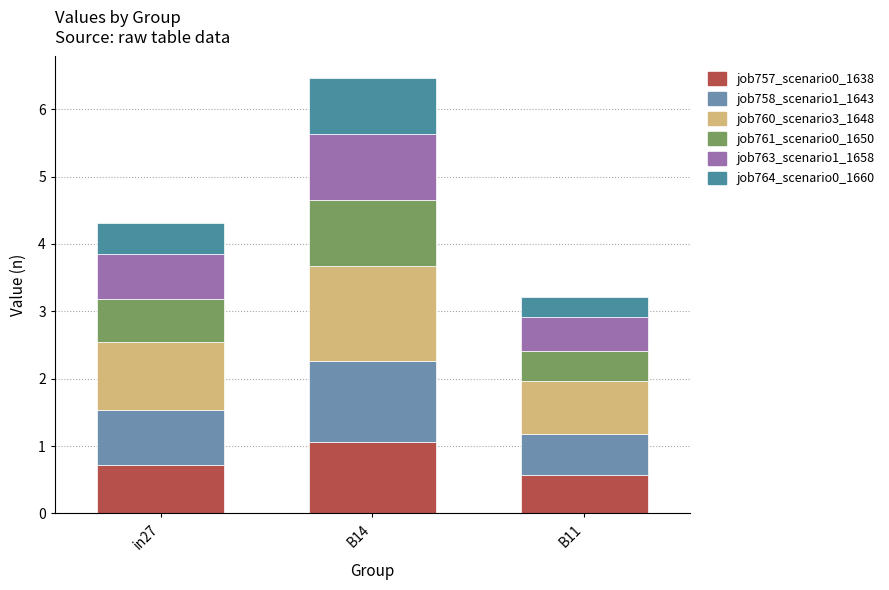

What is the total value across all series at in27?

4.3